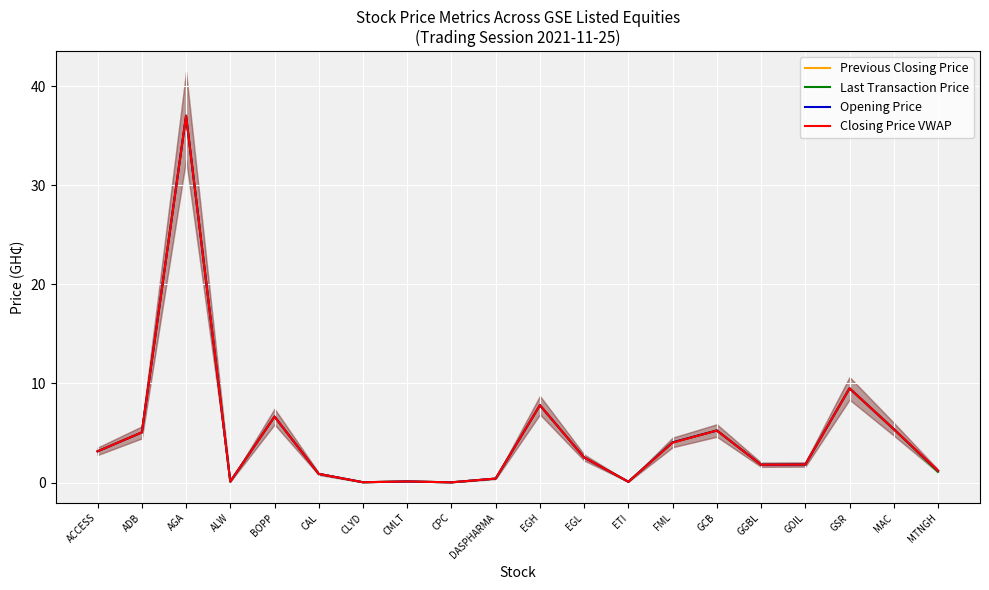

Is the value of Last Transaction Price at EGL greater than the value of Opening Price at DASPHARMA?

Yes